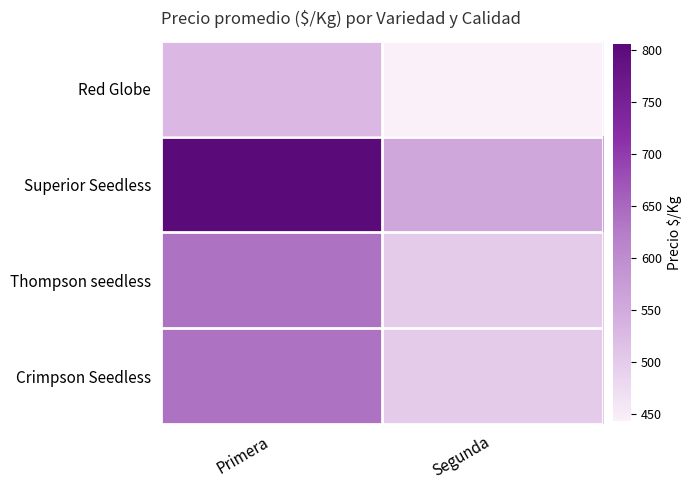

Which series has the largest total across all categories?

Superior Seedless